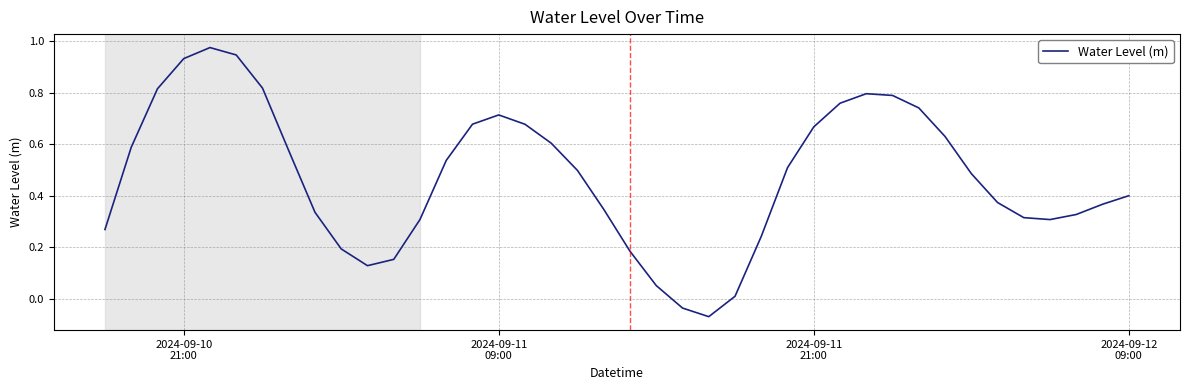

Does the chart have visible grid lines?

Yes